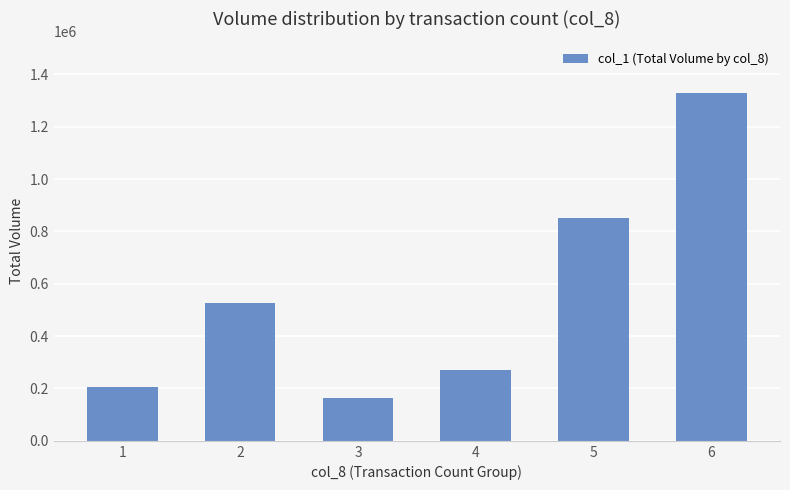

Does the chart contain any negative values?

No